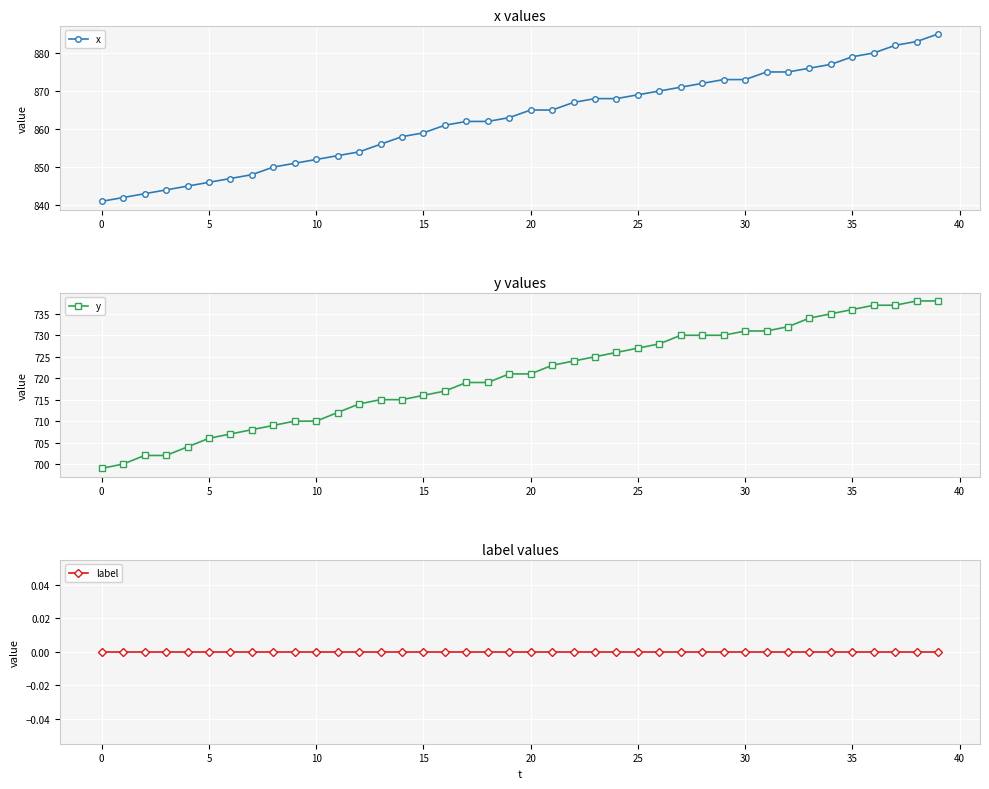

True or false: y and label cross at least once.

False